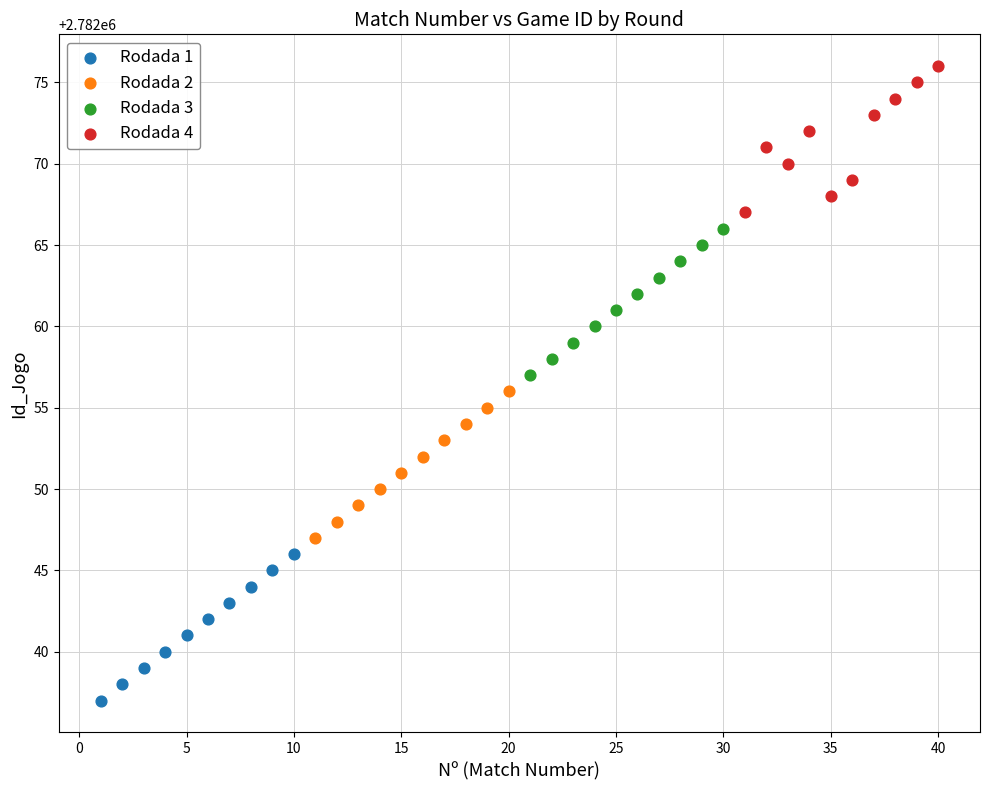

Which series reaches the maximum Y coordinate?

Rodada 4